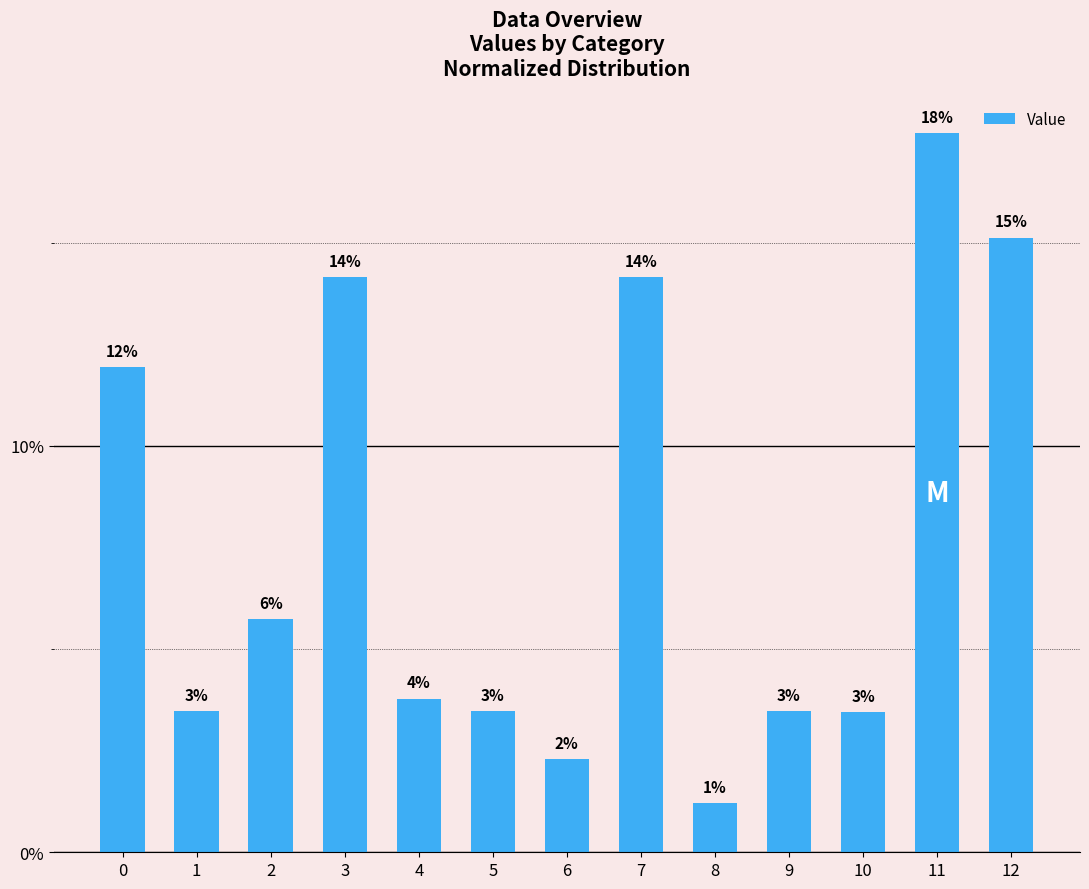

Reading left to right, extract all data points from this chart.

0=0.1	1=0.0	2=0.1	3=0.1	4=0.0	5=0.0	6=0.0	7=0.1	8=0.0	9=0.0	10=0.0	11=0.2	12=0.2